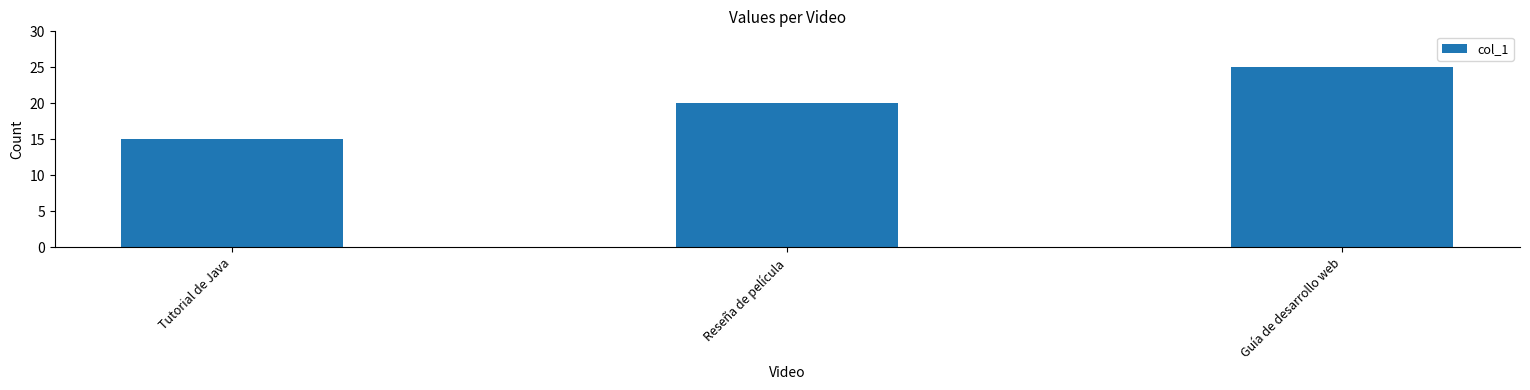

What is the label of the 2nd bar from the right?

Reseña de película